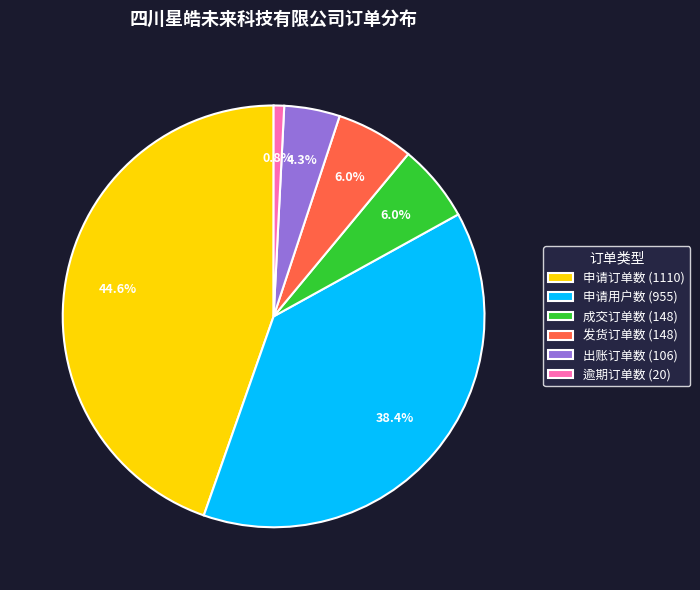

Does 逾期订单数 account for over 50% of the chart?

No